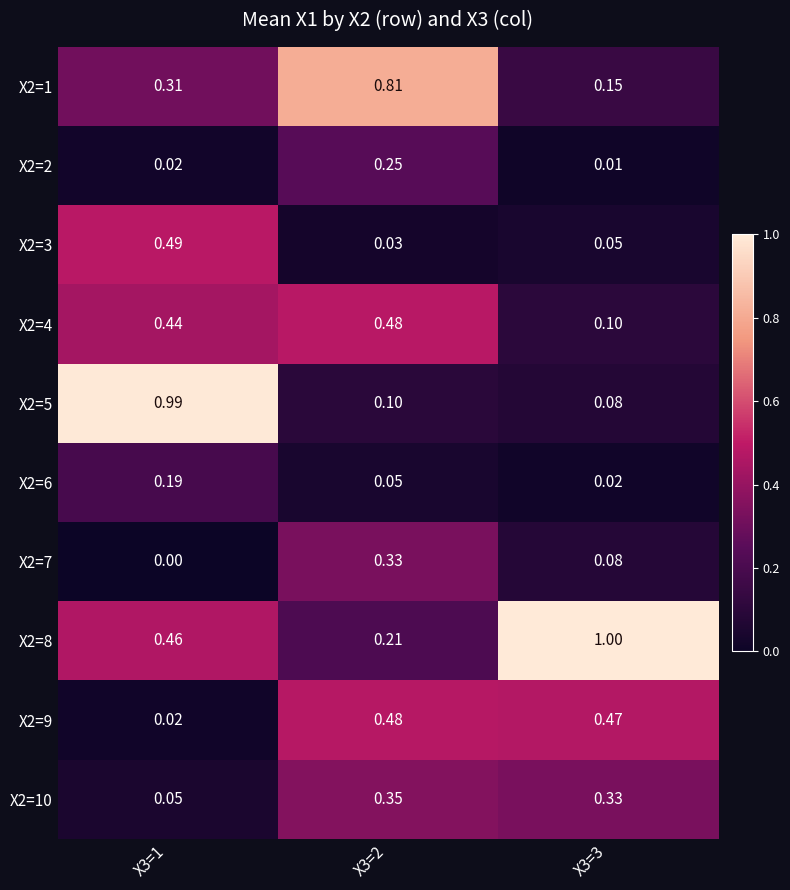

Is the value of X2=1 at X3=1 greater than the value of X2=9 at X3=3?

No